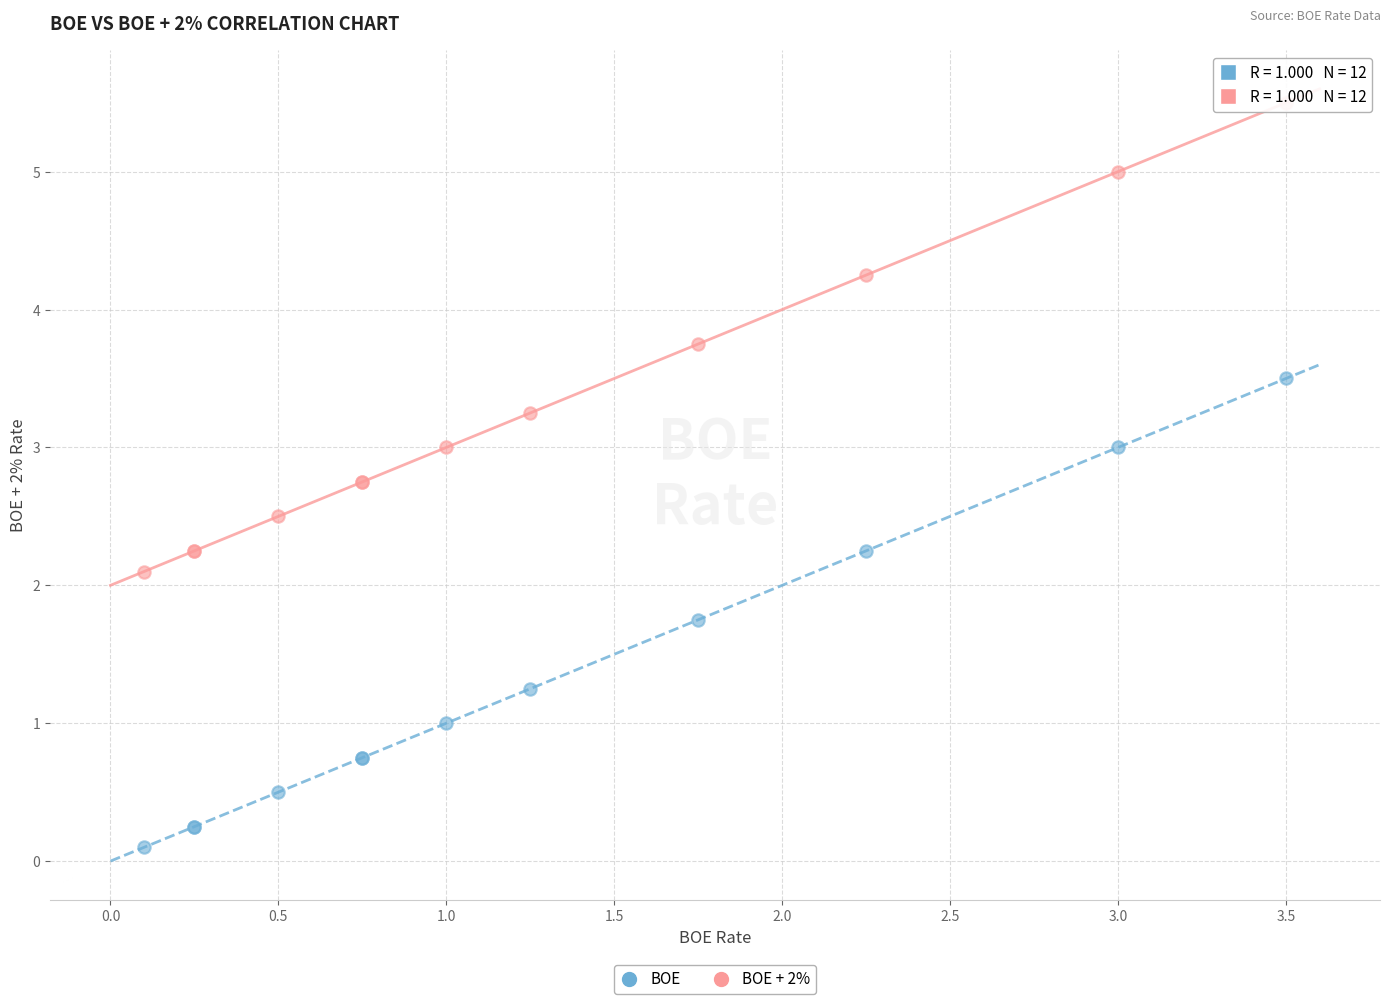

Which series reaches the maximum Y coordinate?

BOE + 2%